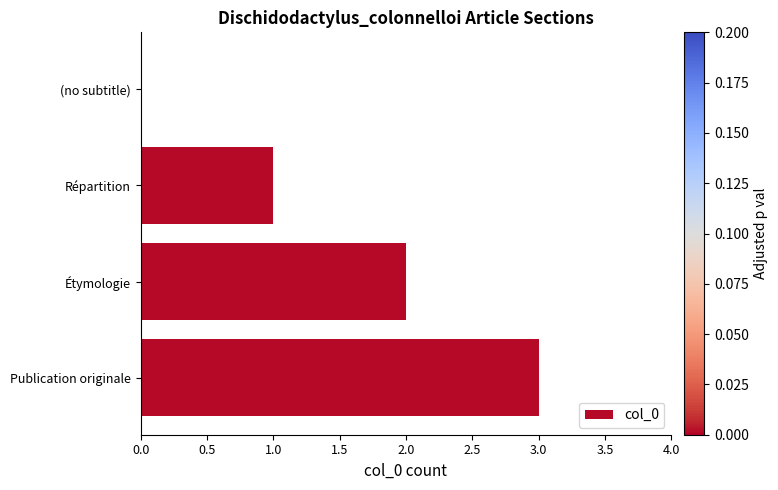

What is the change in value from (no subtitle) to Étymologie?

+2